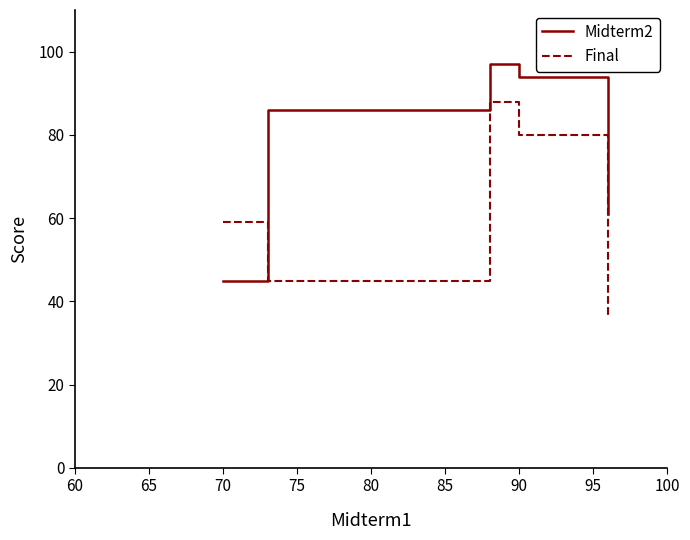

After their last crossing, which series has the higher values: Midterm2 or Final?

Midterm2